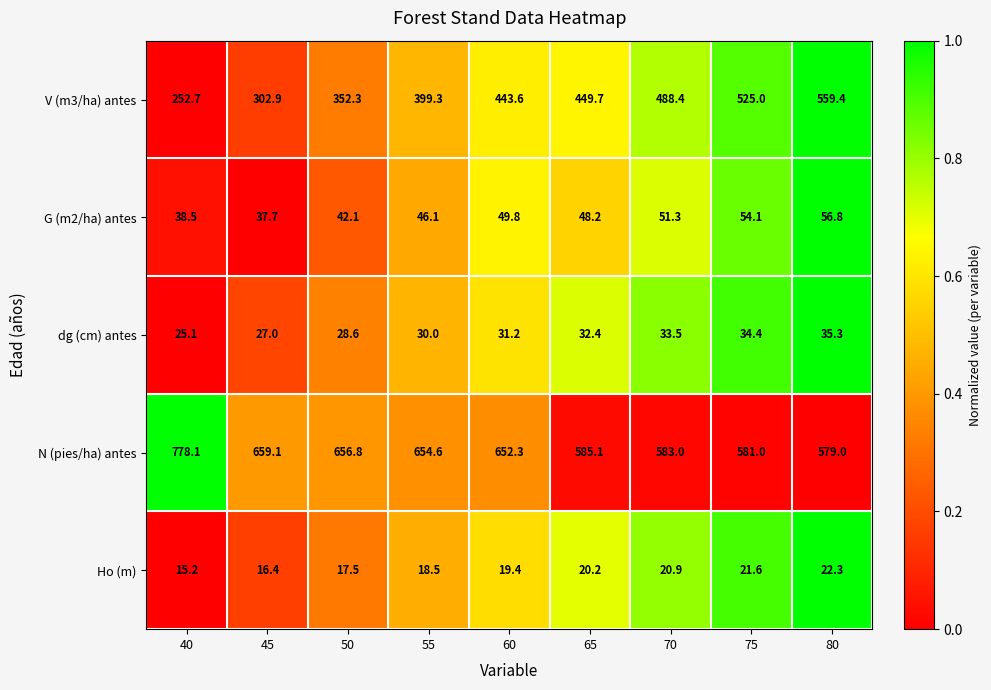

What is the sum of all Ho (m) values?

172.0